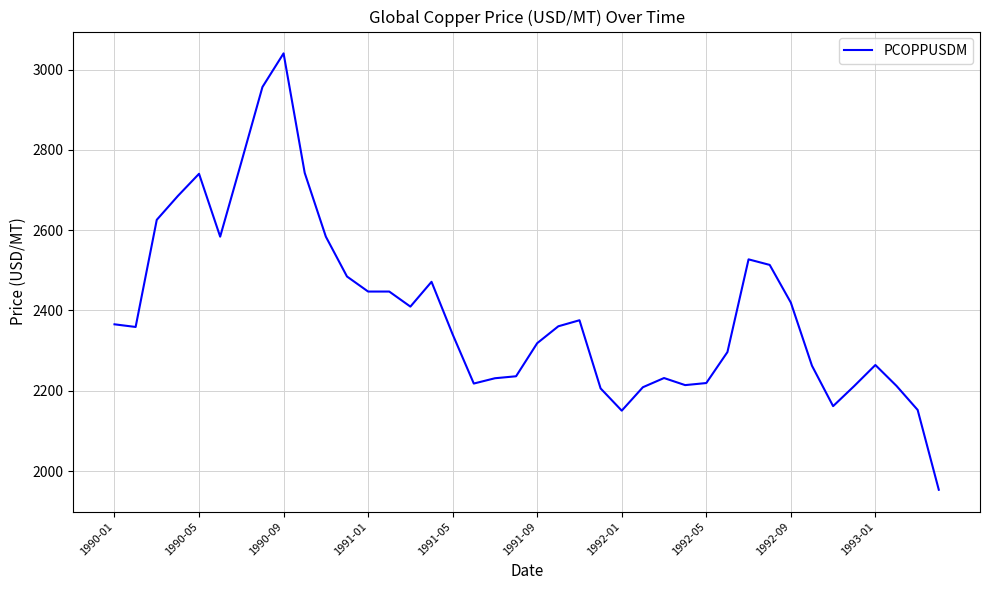

What is the difference between the maximum and minimum values?

1086.6